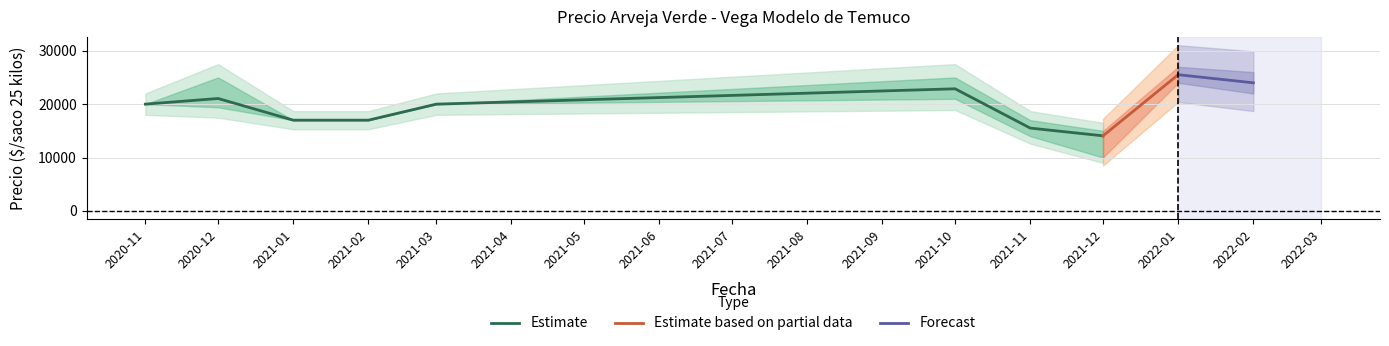

The value of Precio maximo at 2021-12 is 15000. True or false?

True